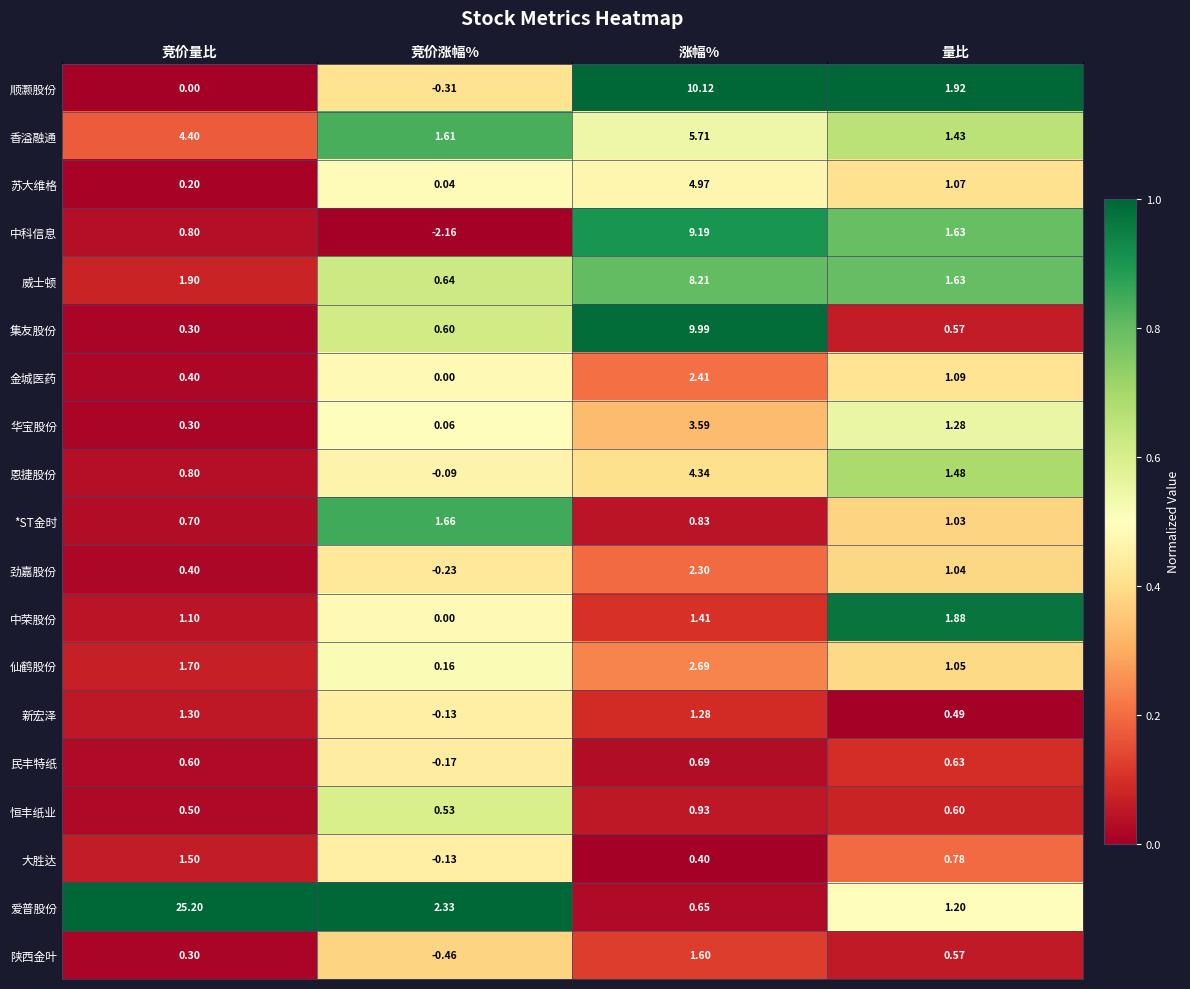

Which category has the highest value in the 中科信息 series?

涨幅%